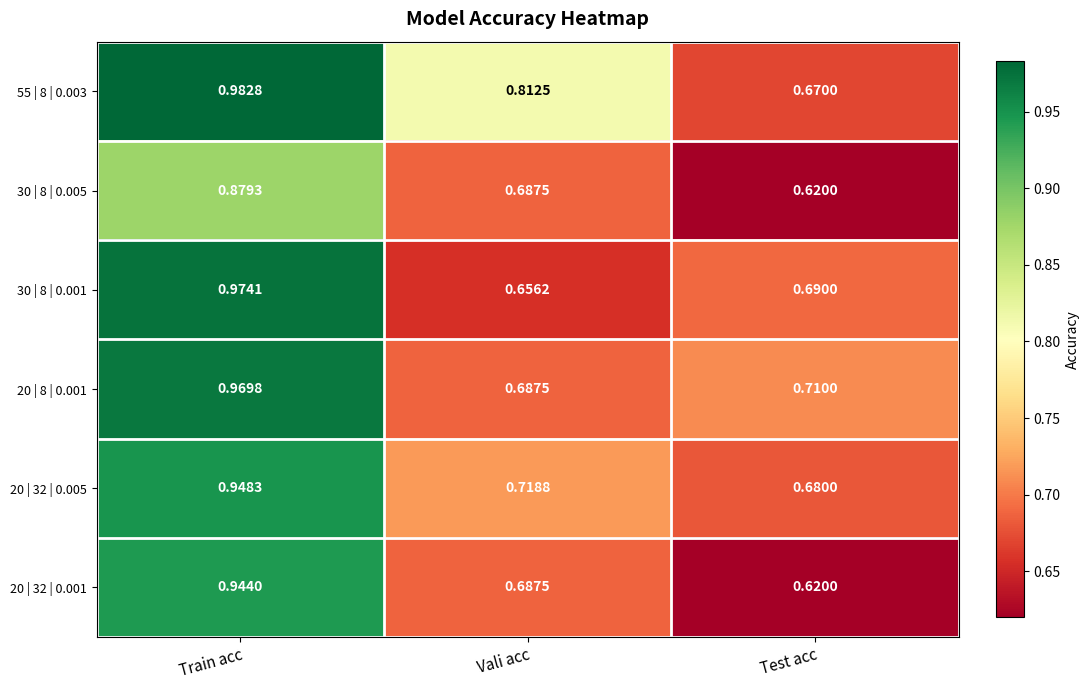

Count the number of data series in this chart.

6